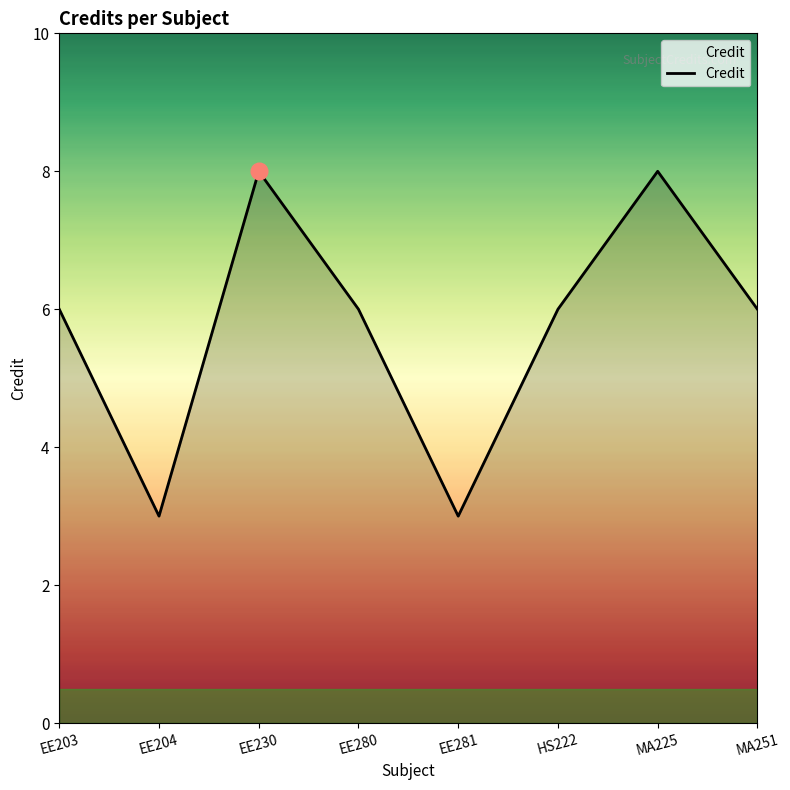

What is the smallest value displayed?

3